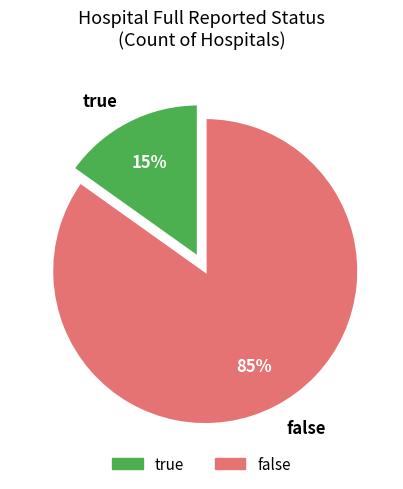

What percentage is the true slice, to the nearest percent?

15%